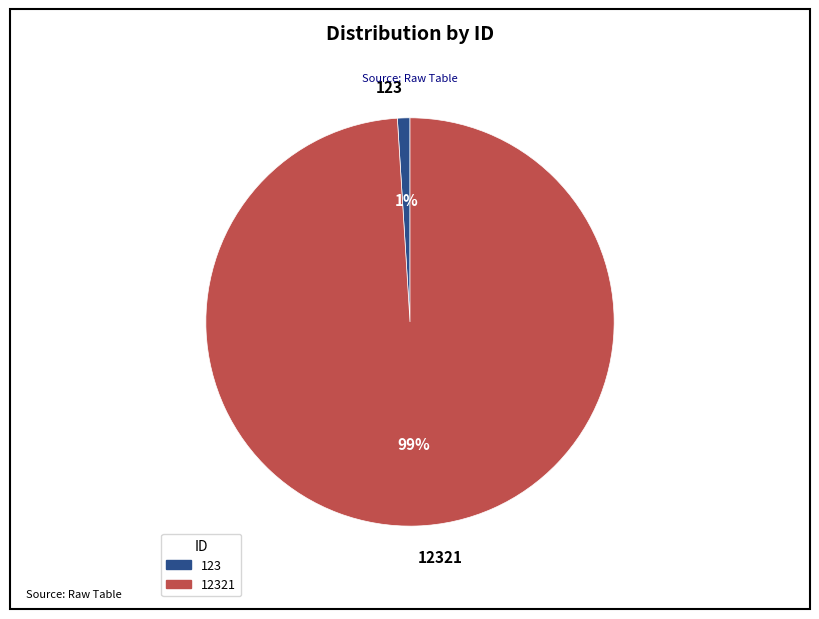

Between 12321 and 123, which is larger?

12321